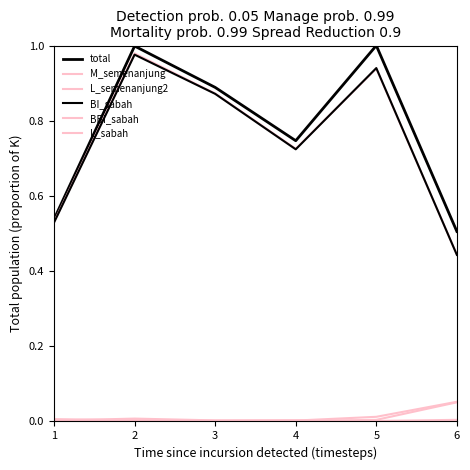

What is the total value across all series at 3?

2.6